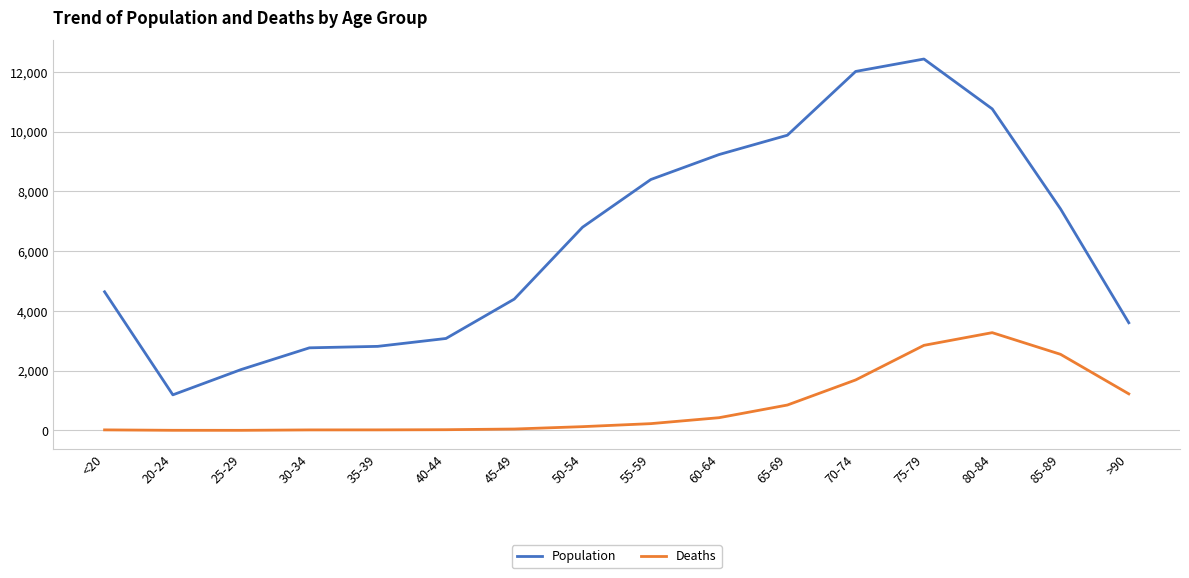

At 25-29, list the series in order from largest to smallest.

Population, Deaths